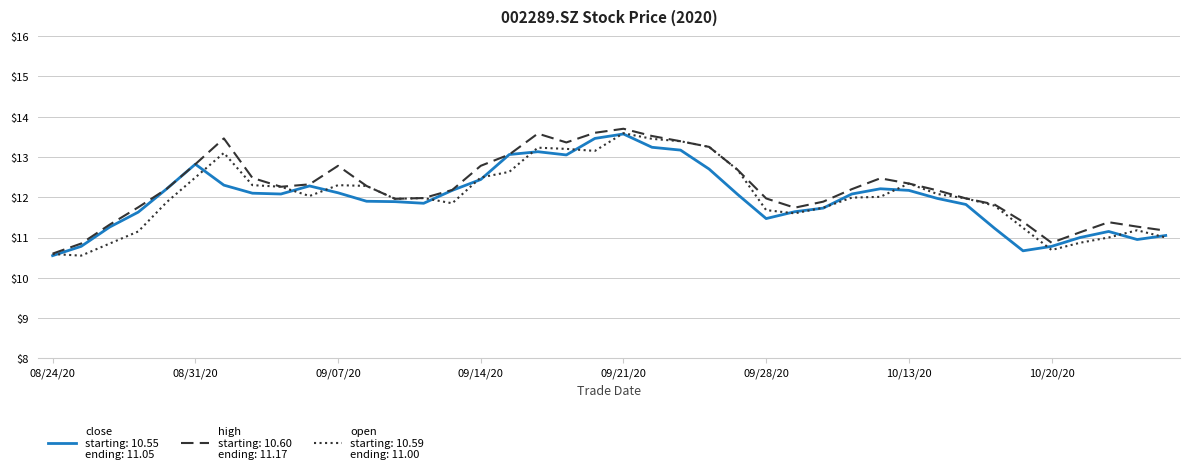

What is the maximum value shown in the chart?

13.7